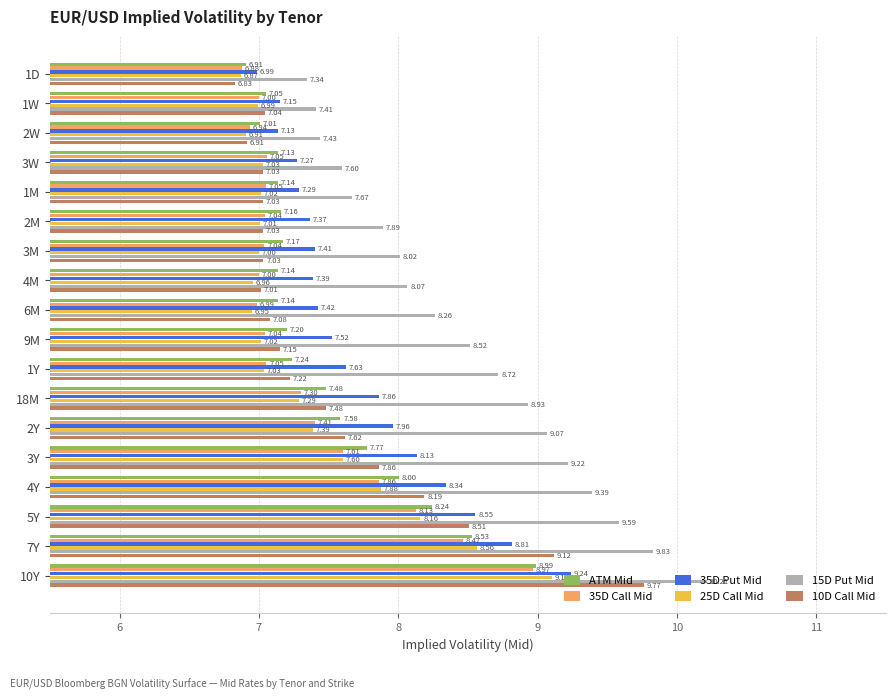

Which series has the largest range (max minus min)?

10D Call Mid